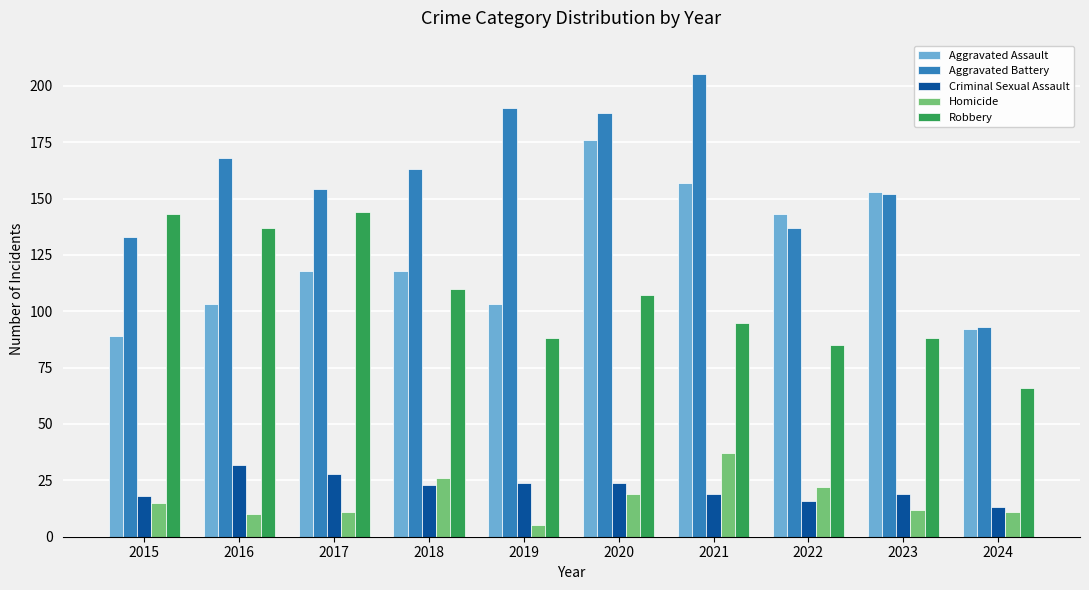

How many bars are there in each group?

5